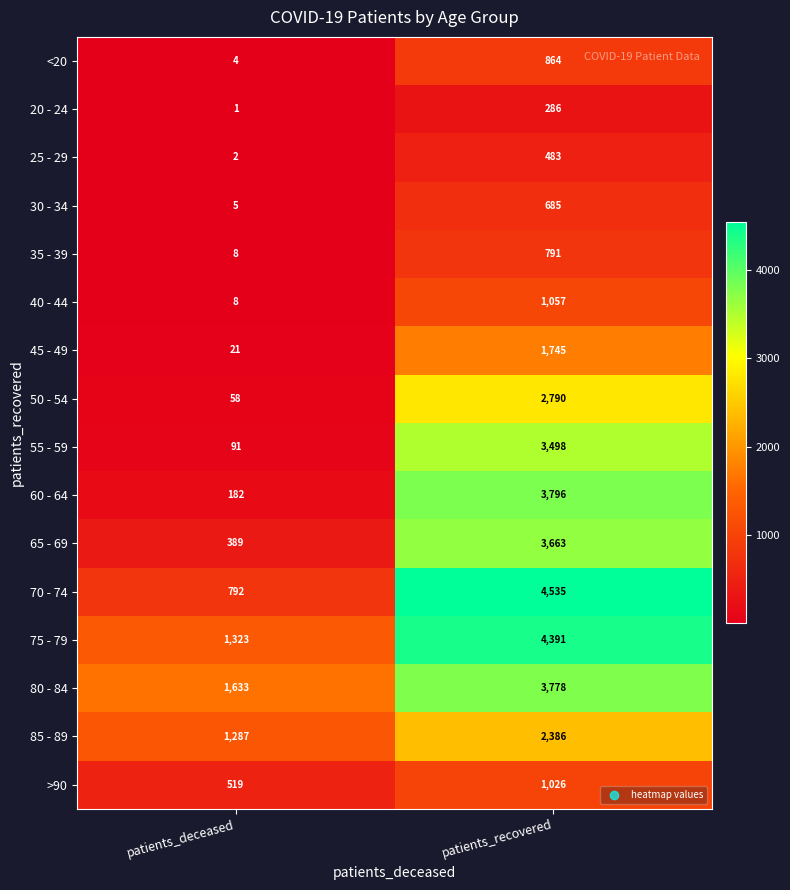

What is the total value across all series at patients_recovered?

35774